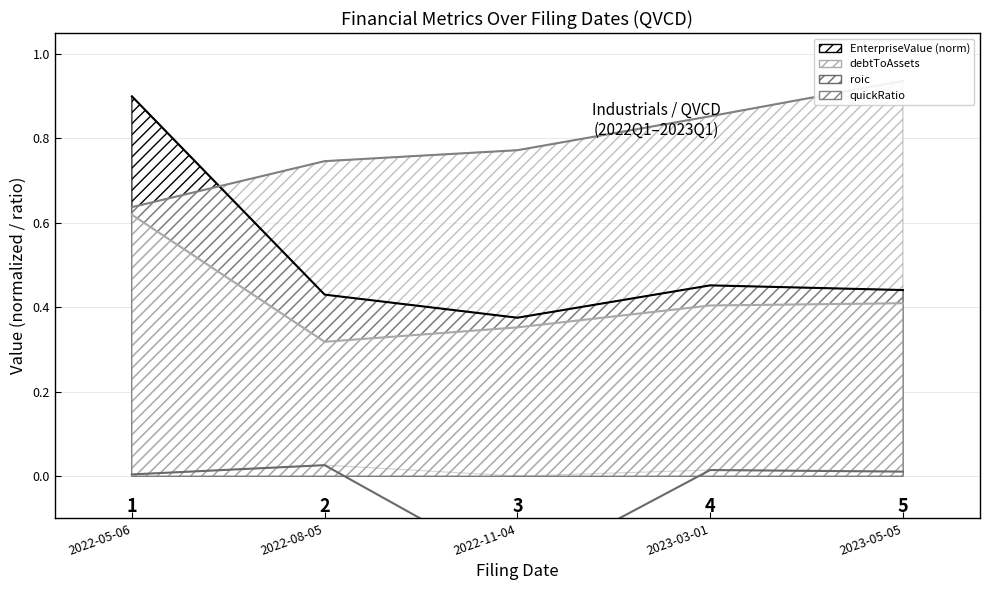

True or false: roic and EnterpriseValue intersect in this chart.

False